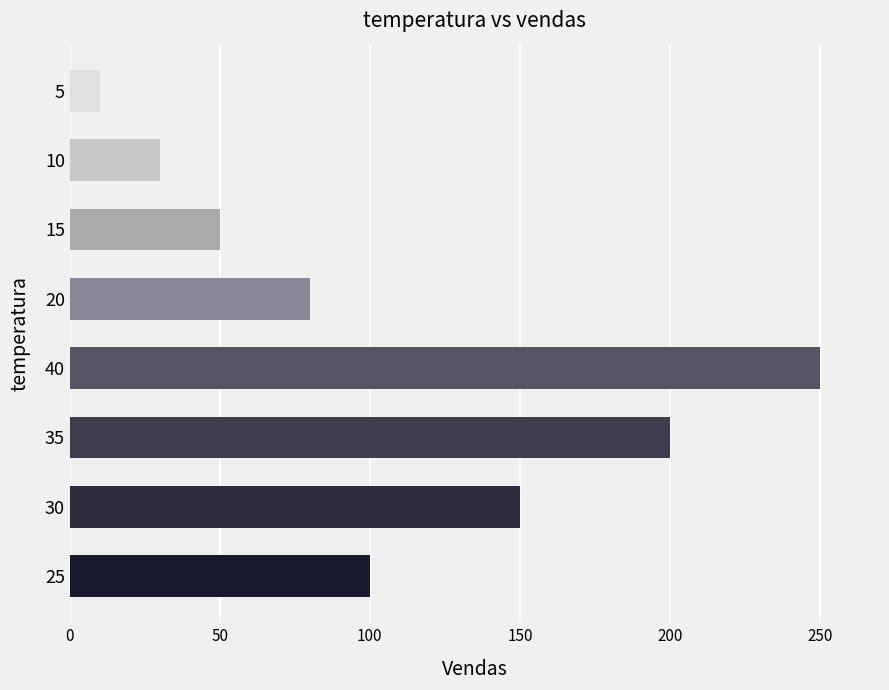

How many bars are there in total?

8